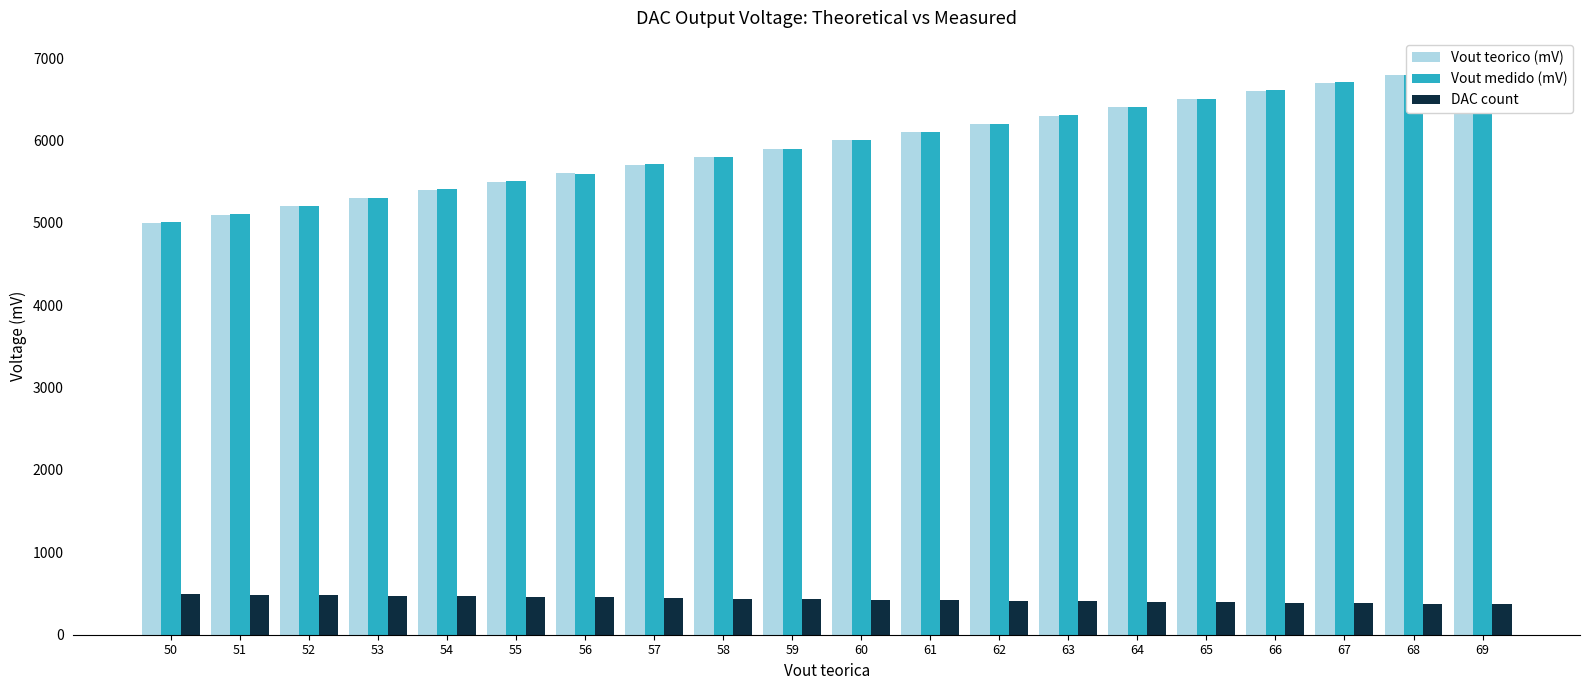

How many bars are there in total?

60